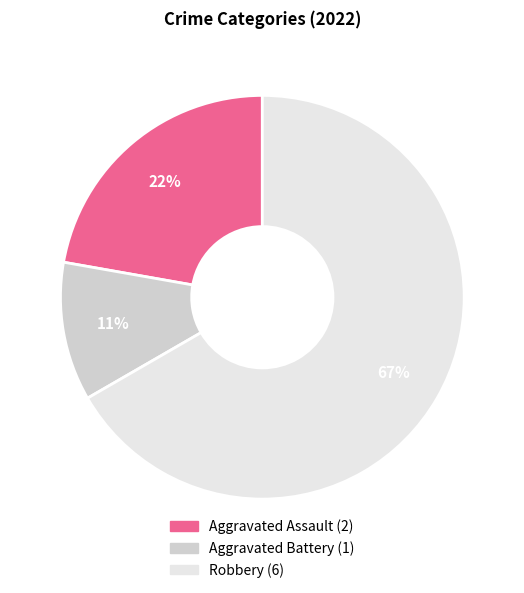

Is there a majority slice in this chart?

Yes